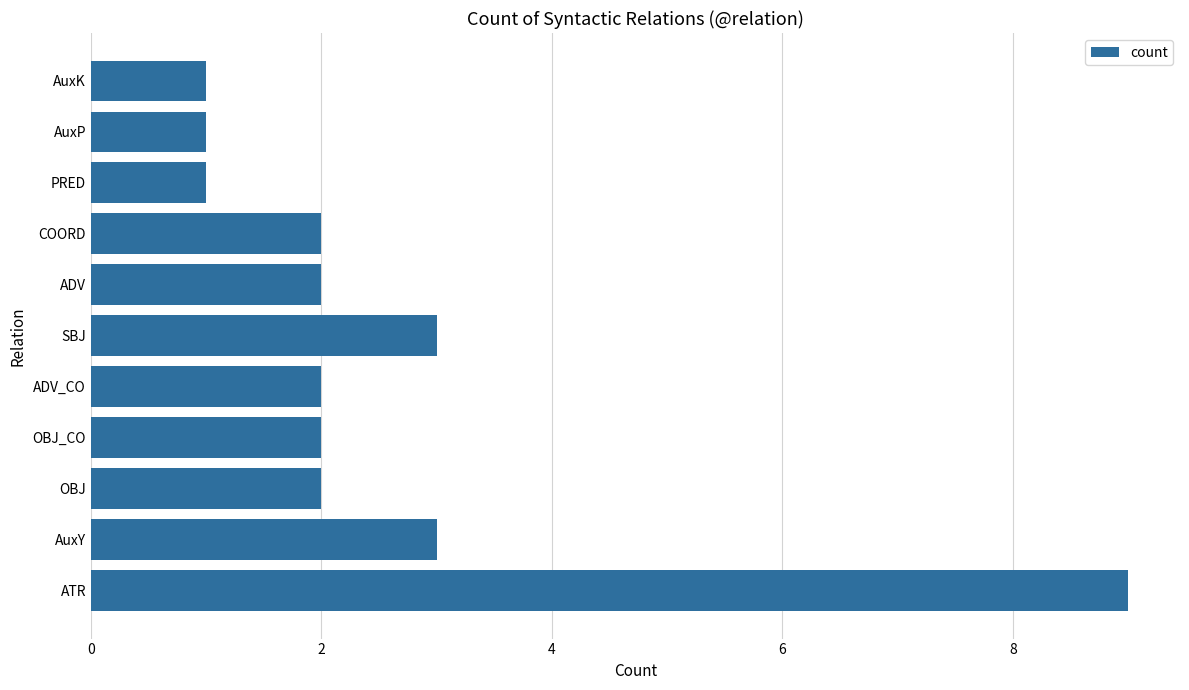

Reading bottom to top, transcribe all the data shown in this chart.

ATR=9	AuxY=3	OBJ=2	OBJ_CO=2	ADV_CO=2	SBJ=3	ADV=2	COORD=2	PRED=1	AuxP=1	AuxK=1